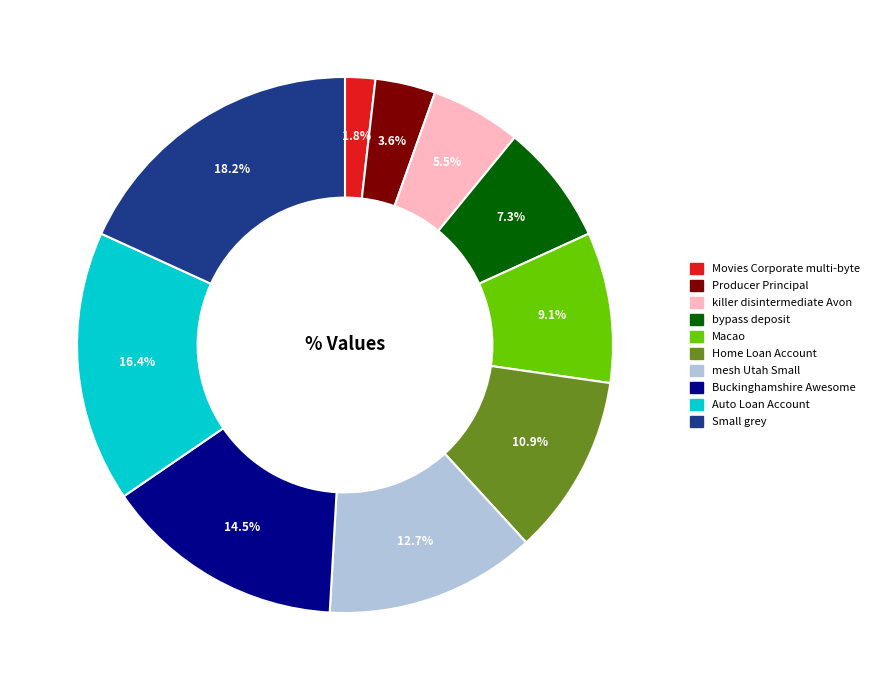

To the nearest percent, what portion does Home Loan Account represent?

11%